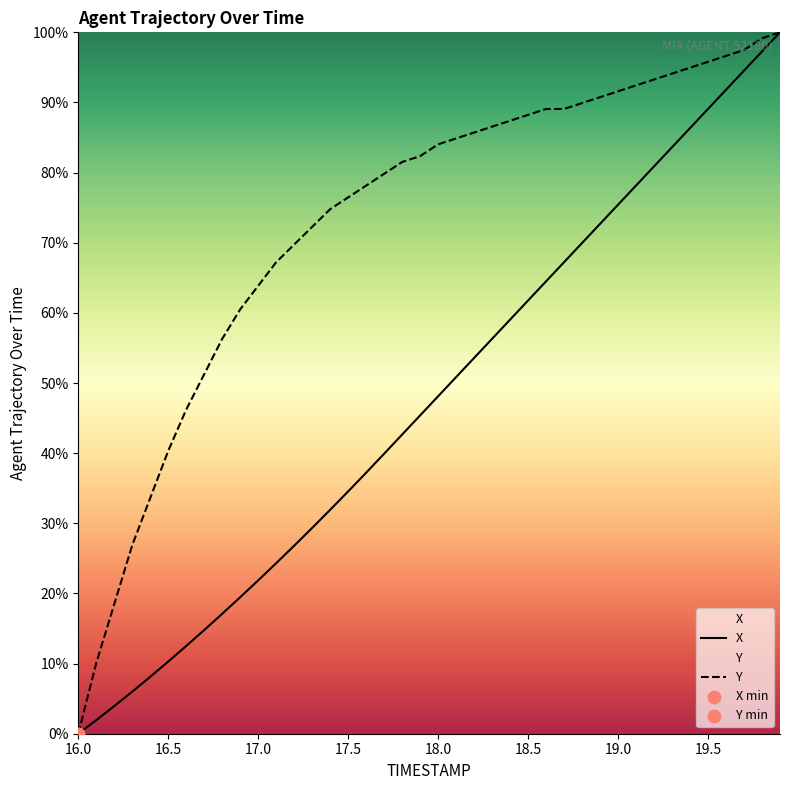

Is the value of X at 17.6 greater than the value of Y at 18.6?

No